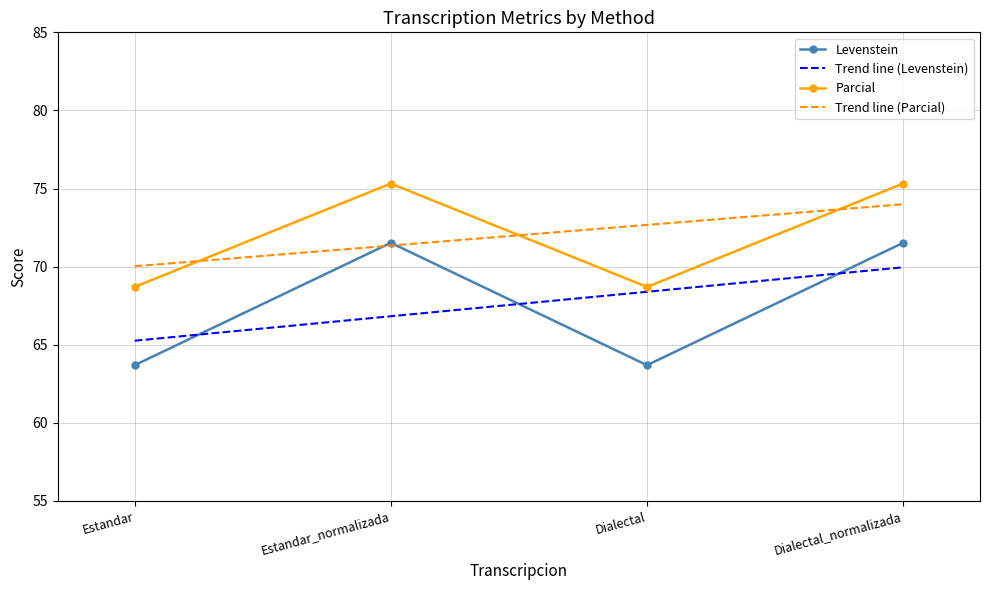

True or false: Levenstein and Parcial cross at least once.

False